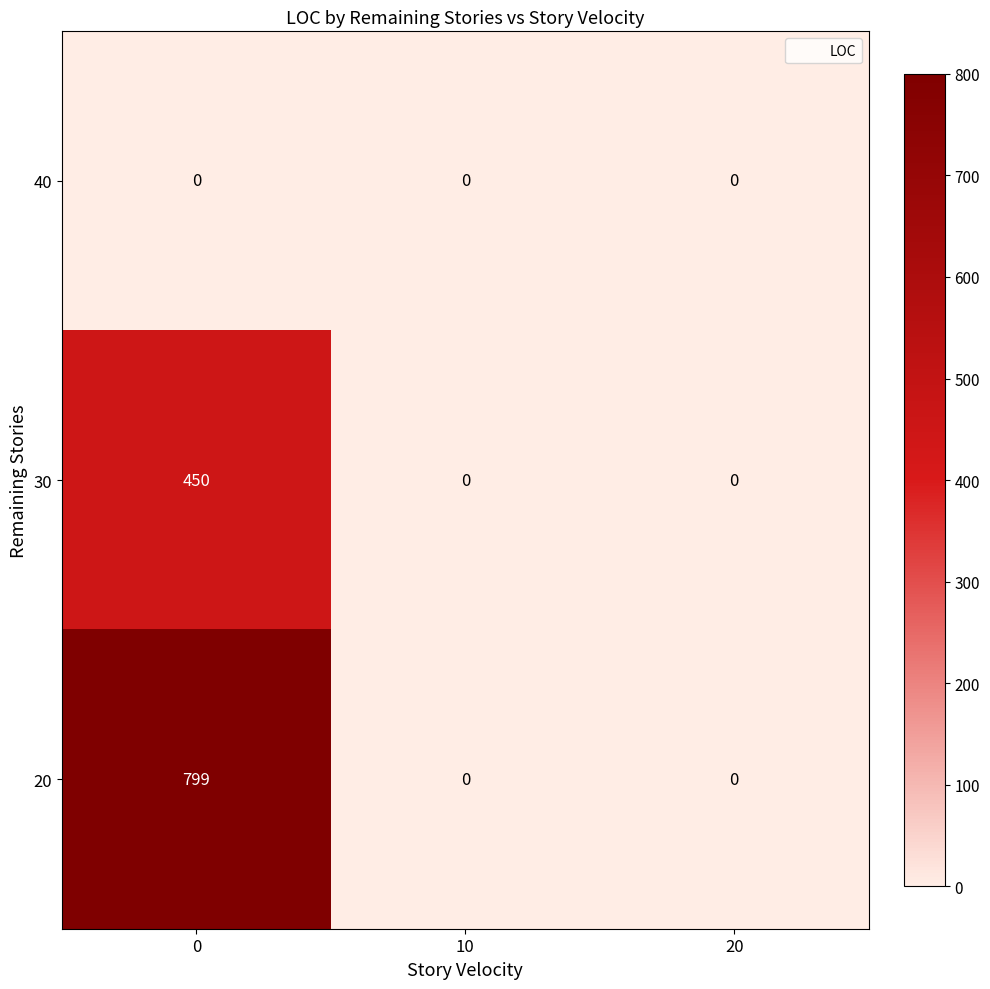

Rank the series by their average value, from lowest to highest.

40, 30, 20